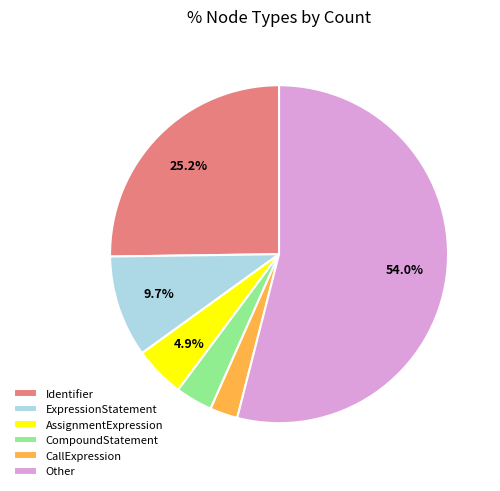

Is the sum of Identifier and AssignmentExpression greater than half?

No